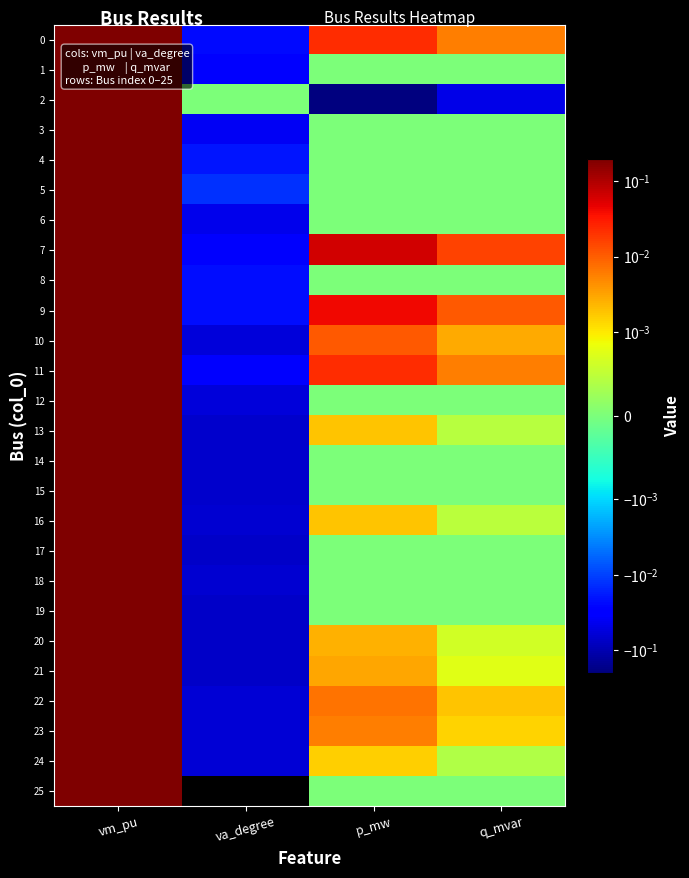

Is it true that 17 equals 0.0 at q_mvar?

True